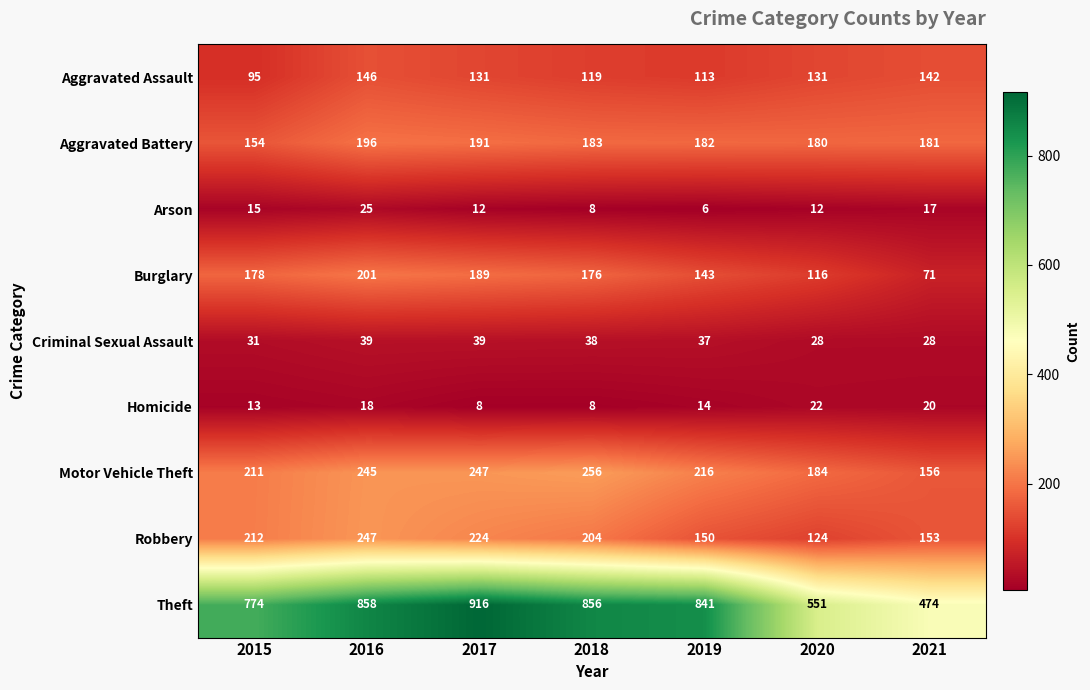

What is the sum of the Burglary values at 2019 and 2017?

332